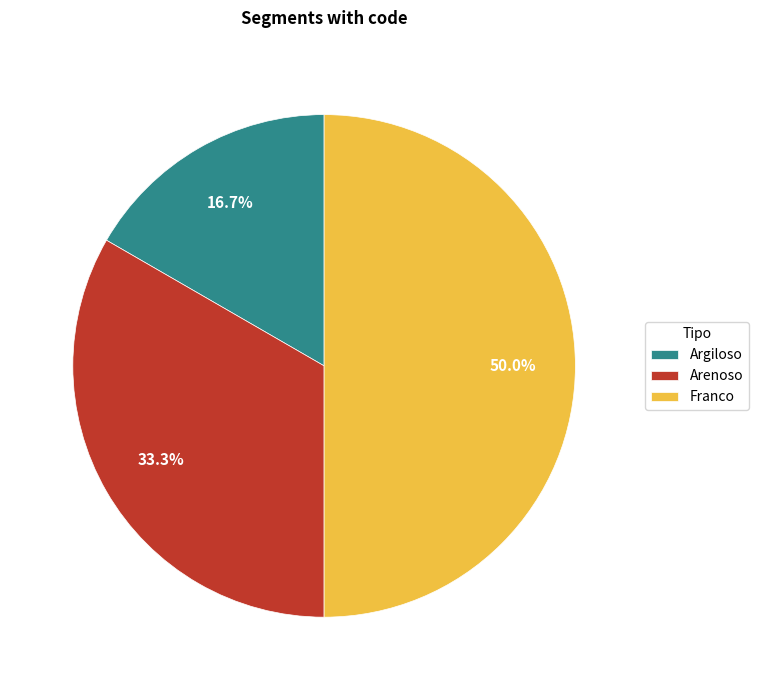

Which has a higher value, Argiloso or Franco?

Franco